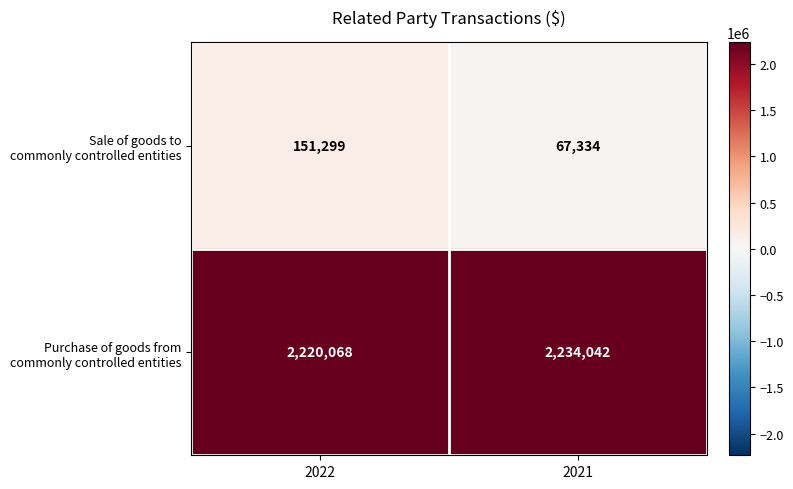

What is the spread (max minus min) of values at 2021?

2166708